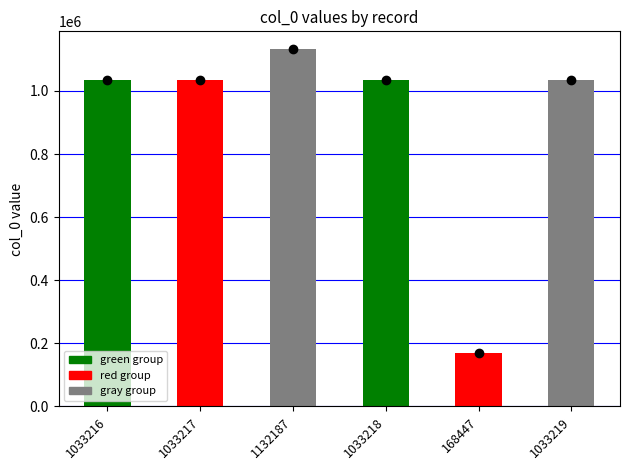

What is the sum of all values?

5433504